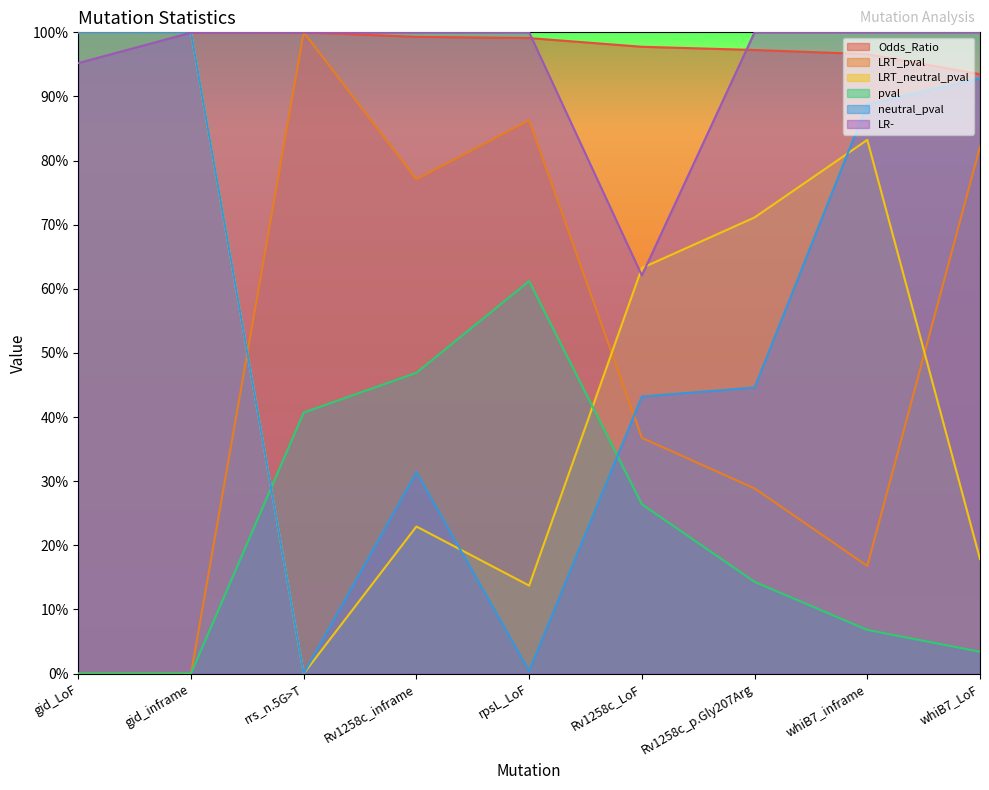

Which series has the largest total across all categories?

Odds_Ratio